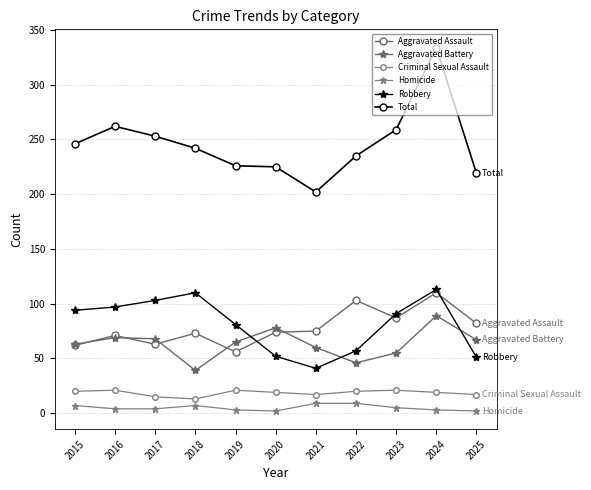

How many interior local peaks does the Homicide series have?

1